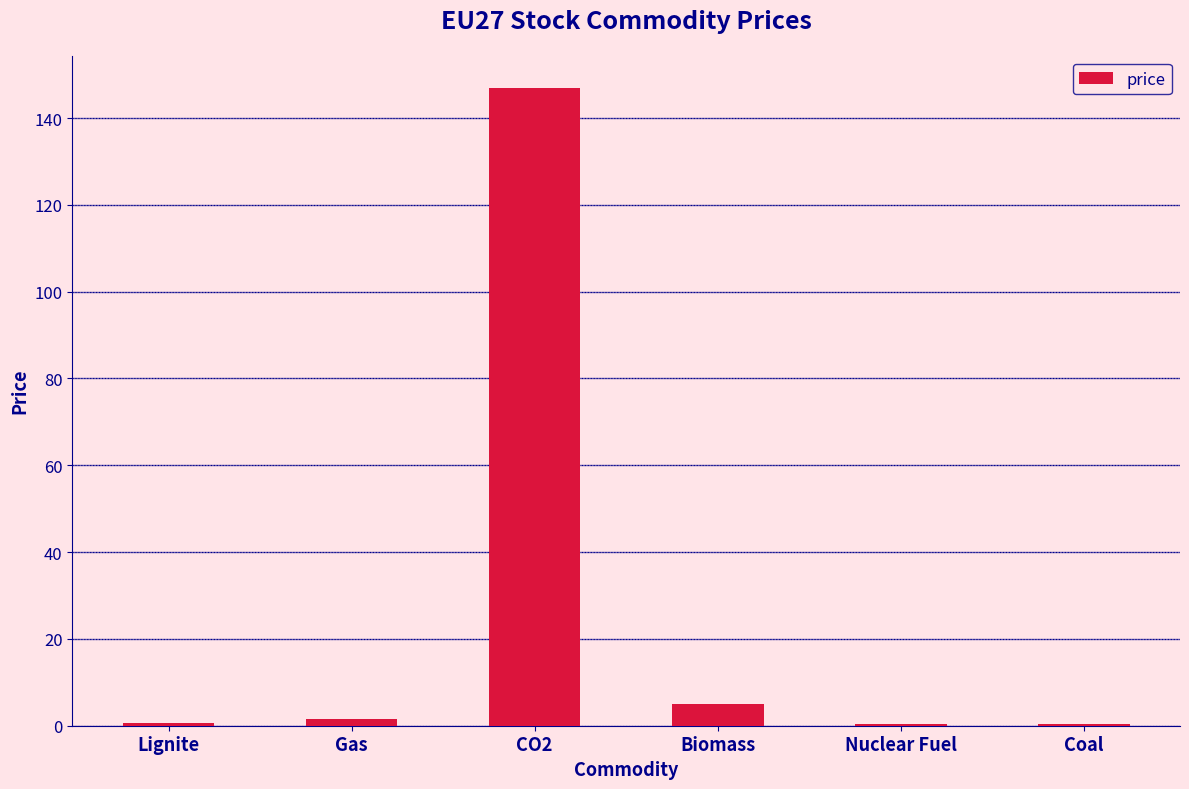

What is the sum of all values?

155.1